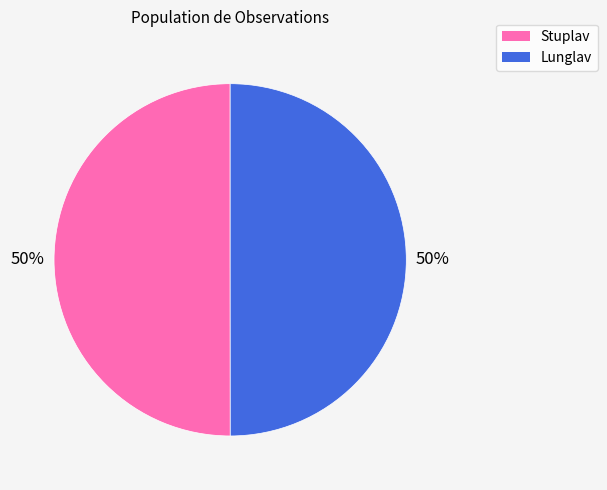

True or false: Stuplav accounts for 59% of the total.

False